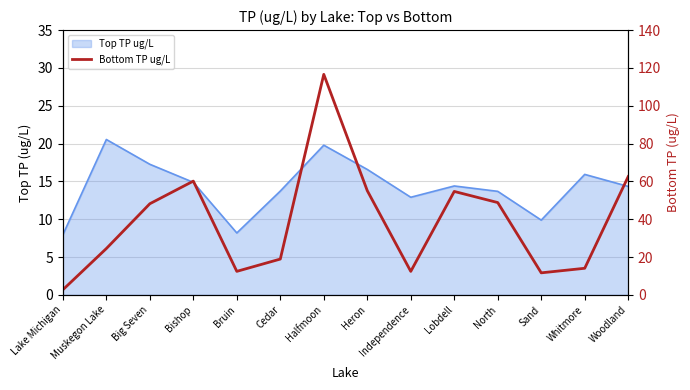

What is the sum of all values?

542.8